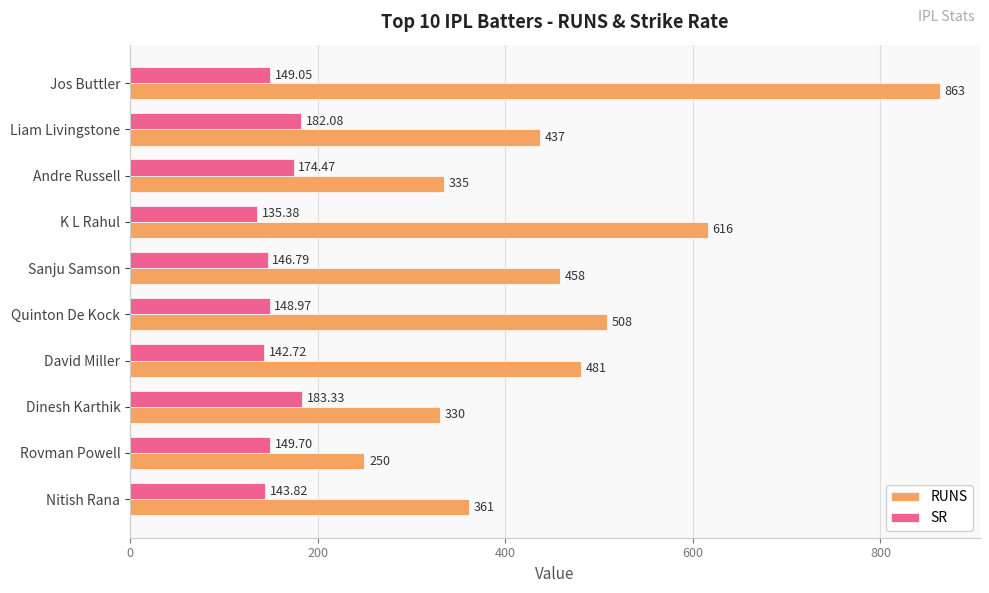

Count the number of categories in the chart.

10